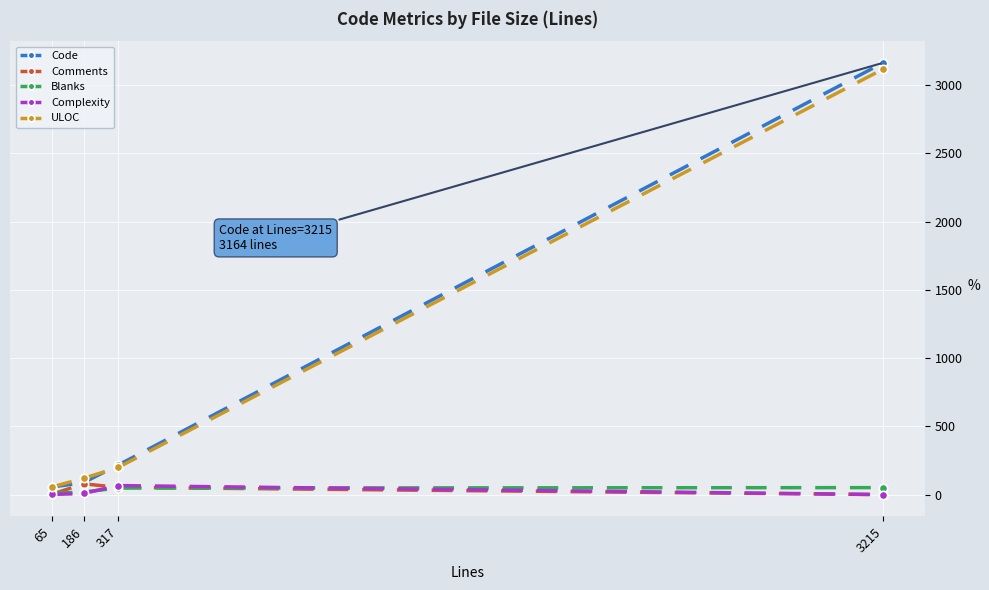

How many distinct data groups are displayed?

5